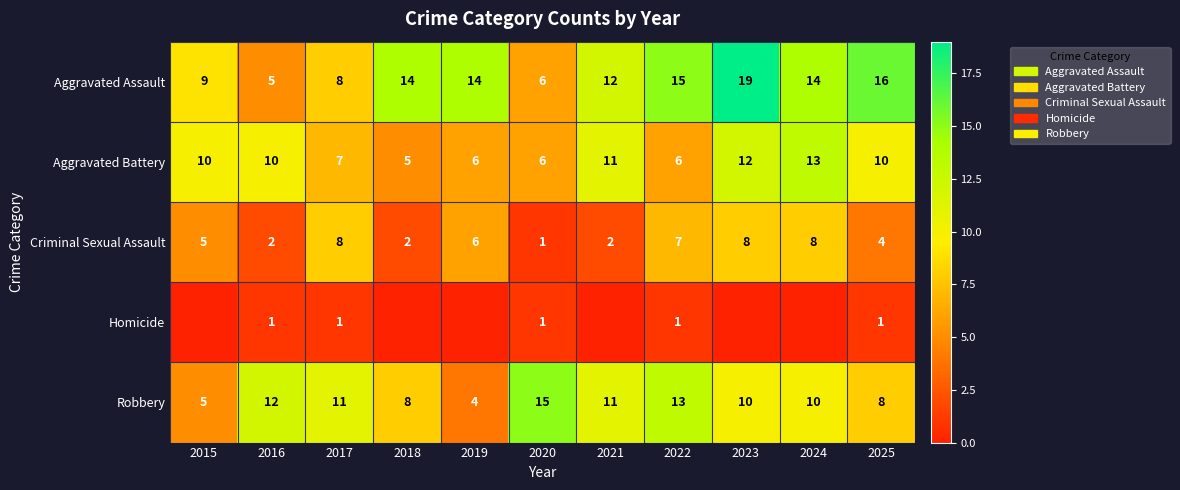

What is the total value across all series at 2017?

35